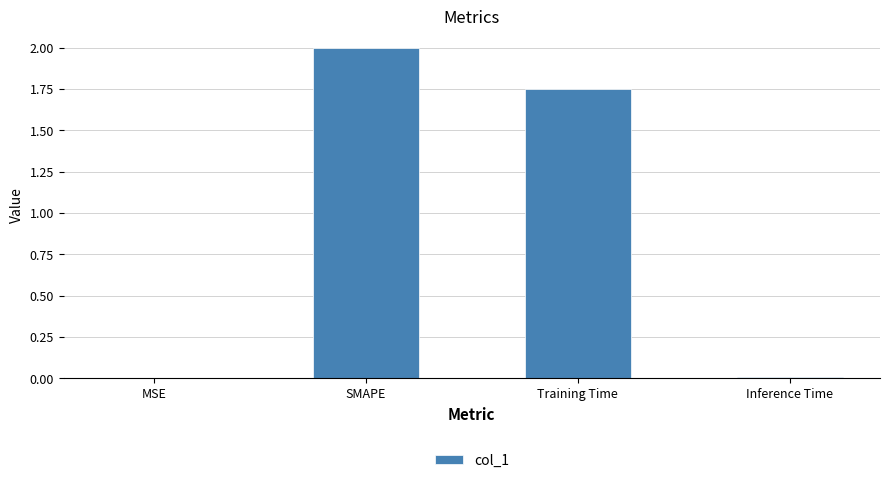

Are the bars horizontal?

No